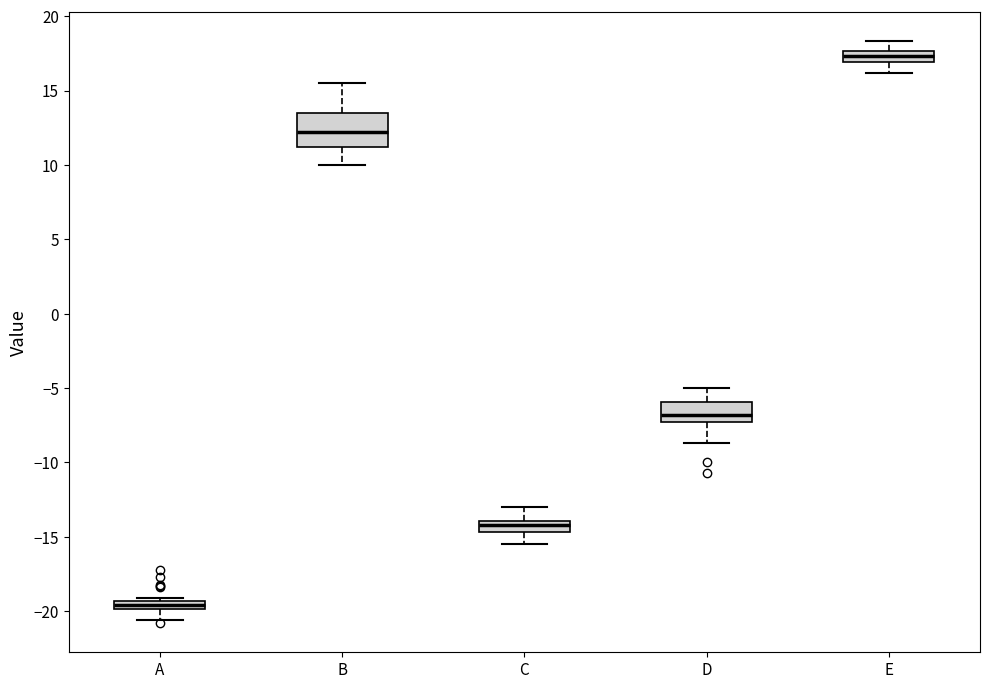

Where does the lower whisker of the box for D end on the y-axis? The values are not printed on the chart, so give them approximately, as read against the axis.

-8.5